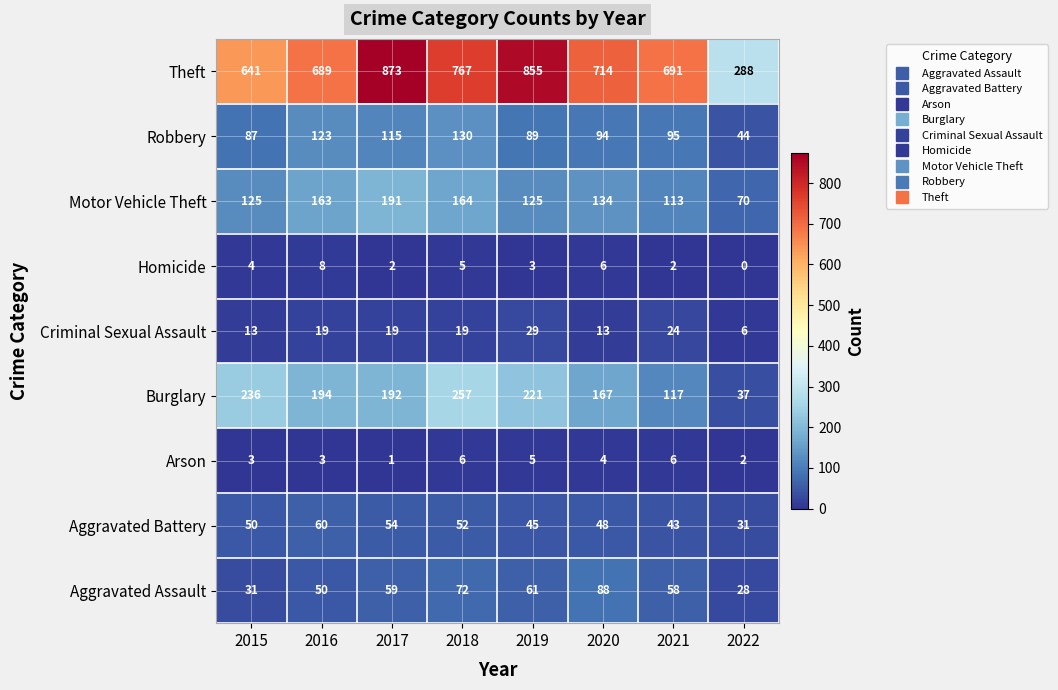

What value does the Criminal Sexual Assault series have at 2016?

19